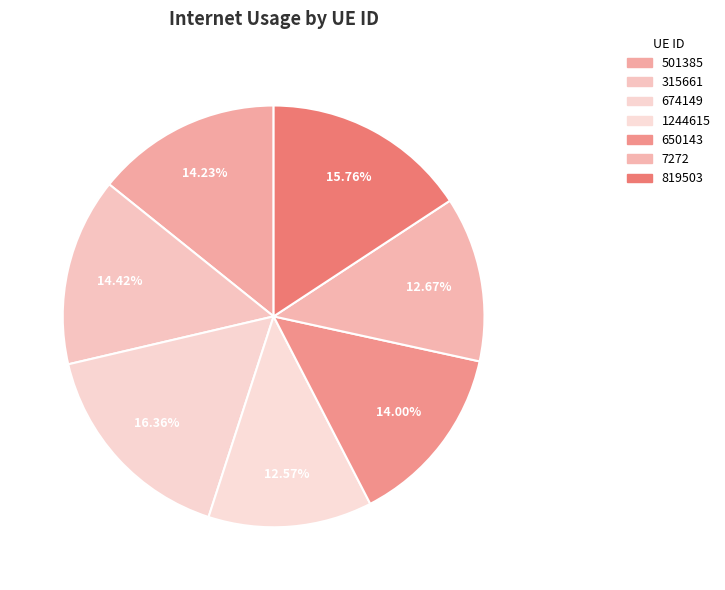

Which category has the biggest portion of the pie?

674149